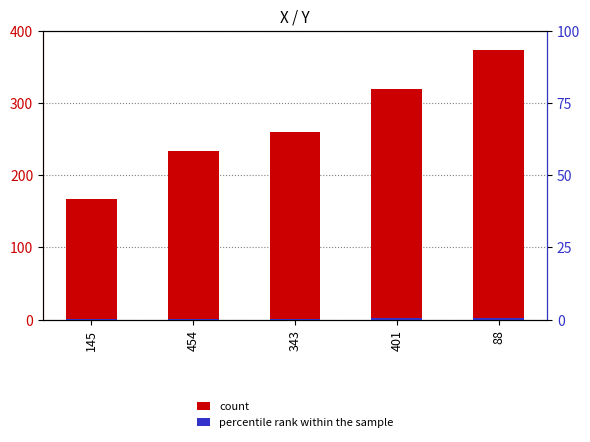

Is it true that count equals 374.0 at 88?

True